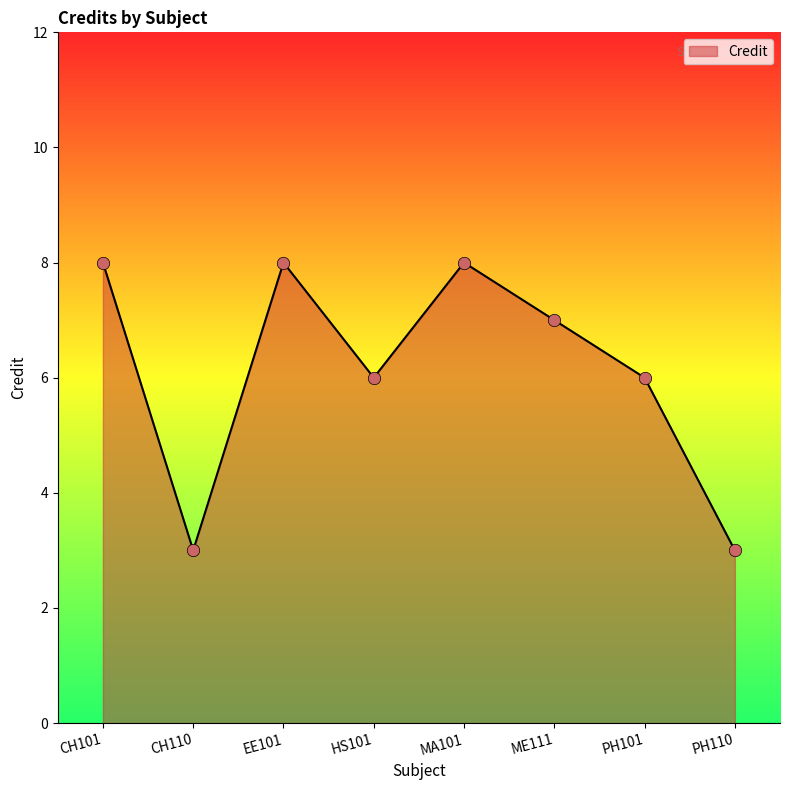

What is the ratio of the value at CH110 to the value at CH101?

0.4